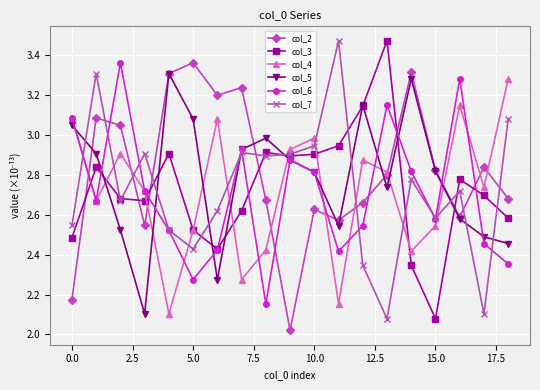

In col_6, how many points are higher than both neighbors (excluding endpoints)?

5